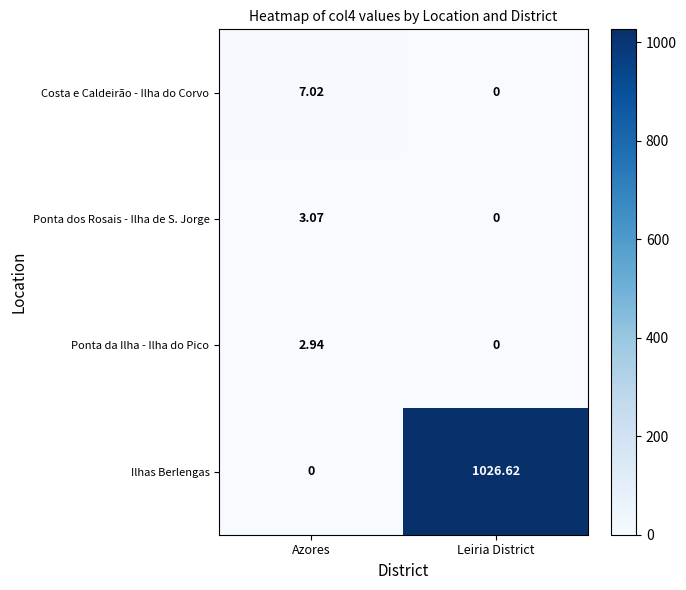

Rank the series by their maximum value, from lowest to highest.

Ponta da Ilha - Ilha do Pico, Ponta dos Rosais - Ilha de S. Jorge, Costa e Caldeirão - Ilha do Corvo, Ilhas Berlengas